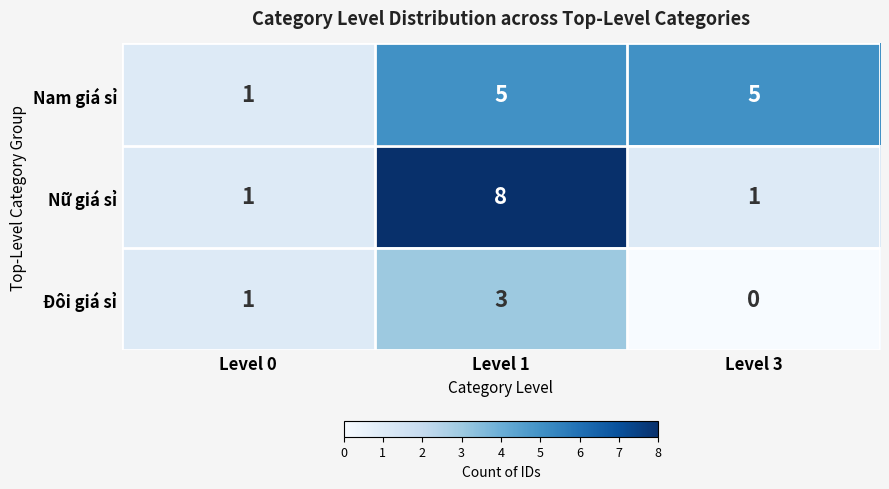

At which label is Đôi giá sỉ closest to 1?

Level 0